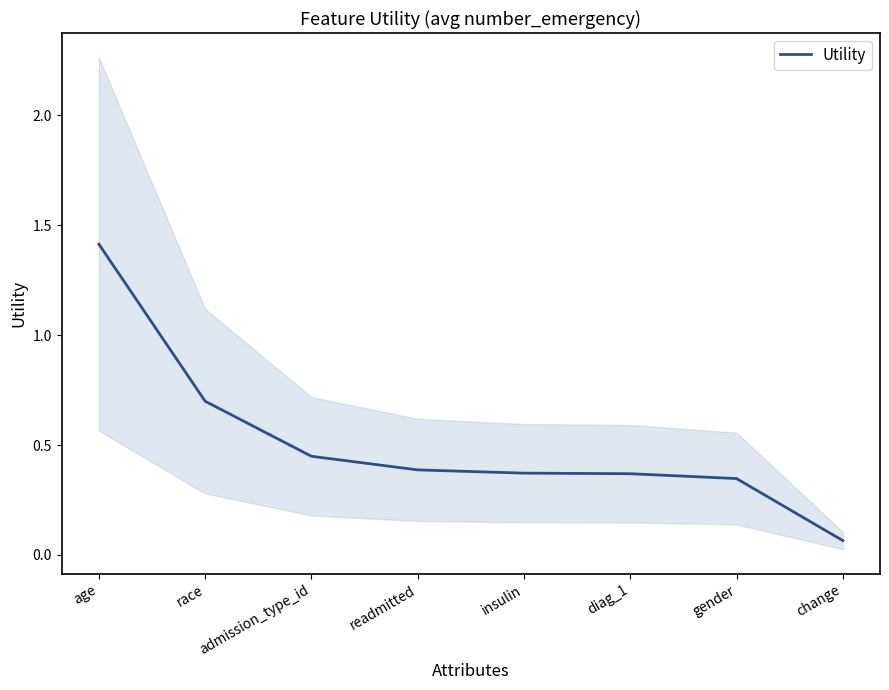

What is the value of the 1st point from the left?

1.4